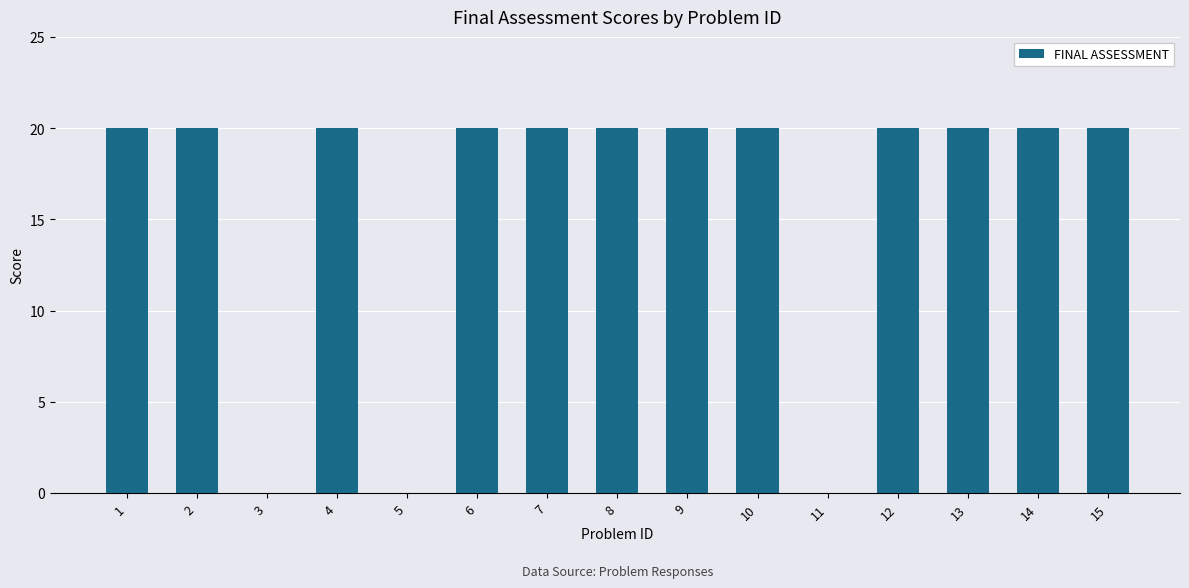

Count the number of data series in this chart.

1